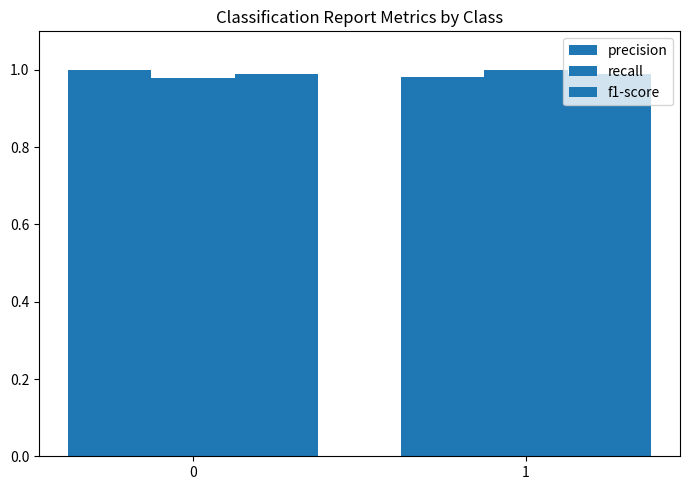

How many bars are there in total?

6